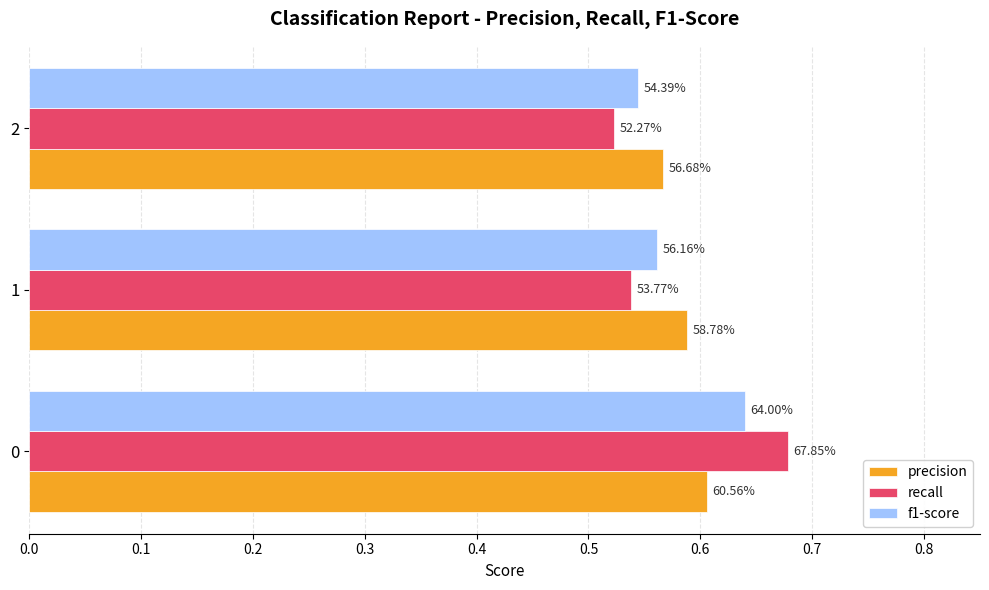

What are all the series names shown in the legend?

precision, recall, f1-score